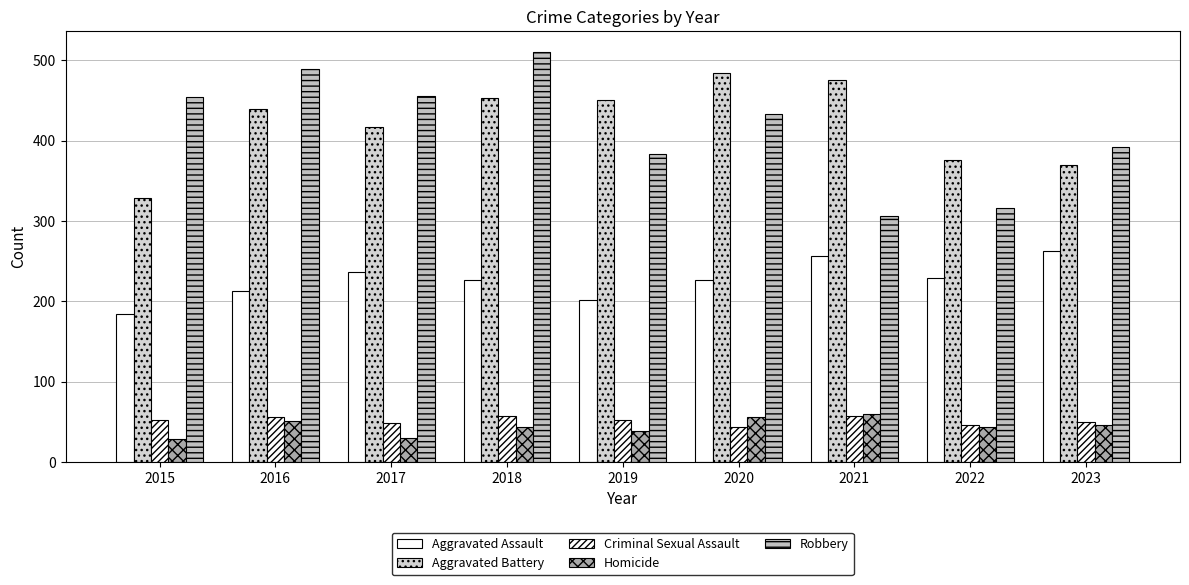

What is the highest value of the Aggravated Assault series?

262